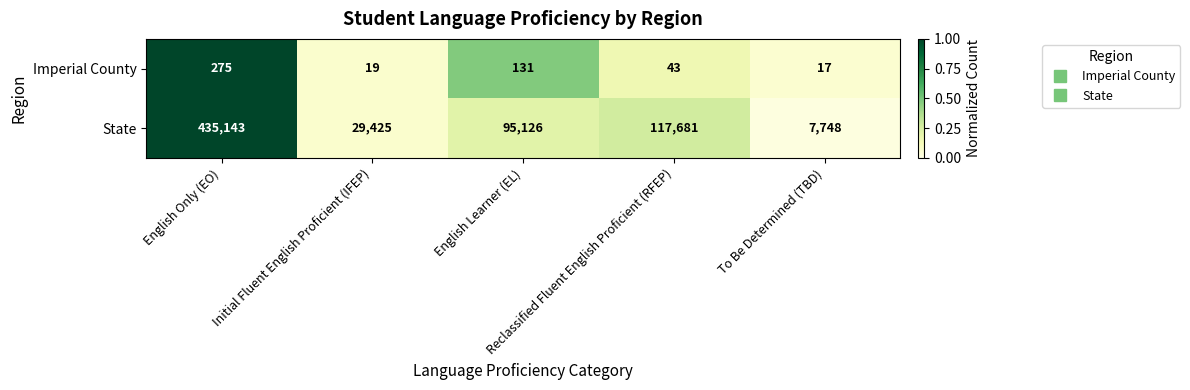

What is the difference between the second highest and minimum values in the Imperial County series?

114